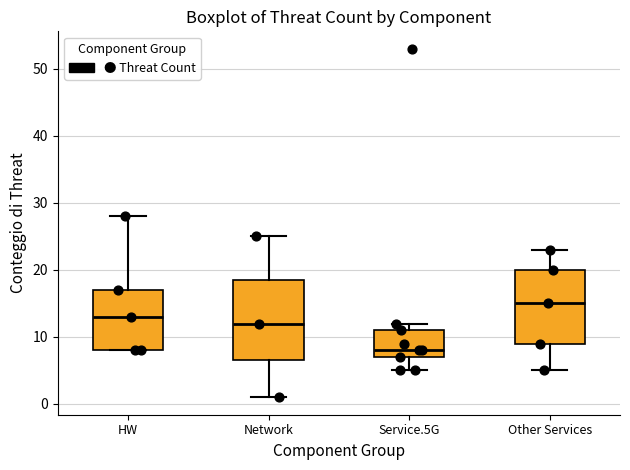

Where is the lower edge of the box for HW on the y-axis? The values are not printed on the chart, so give them approximately, as read against the axis.

8